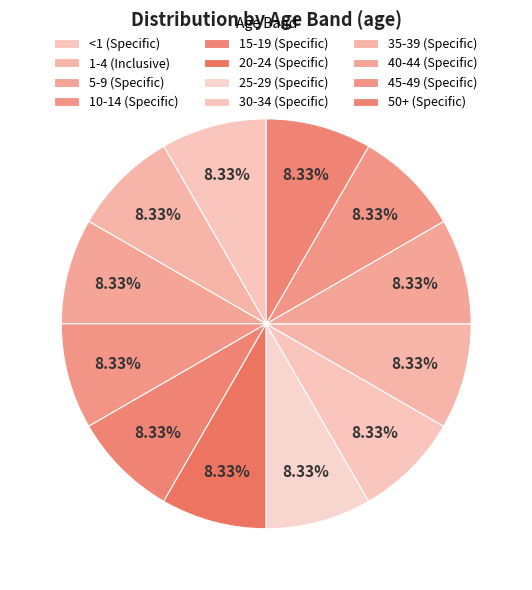

Does any single category account for the majority?

No